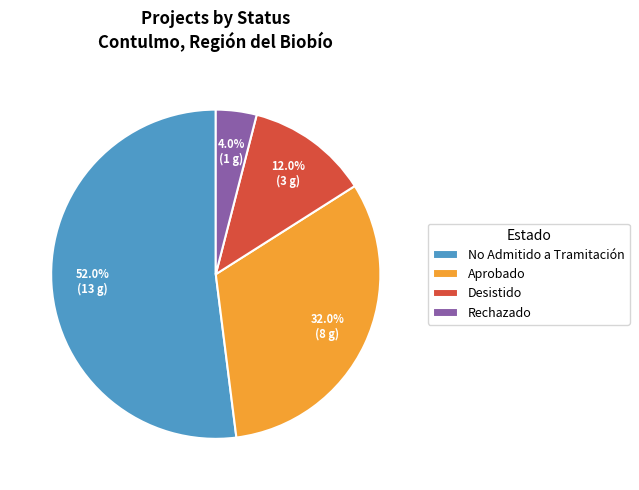

What portion of the pie excludes Rechazado?

96.0%